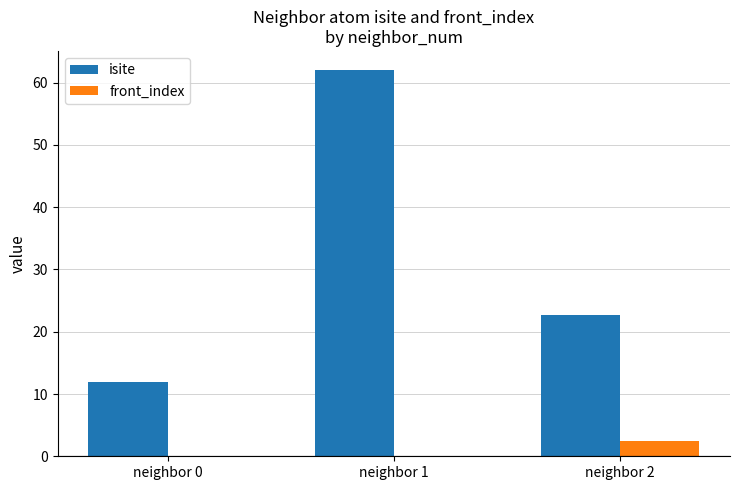

How many groups of bars are there?

3